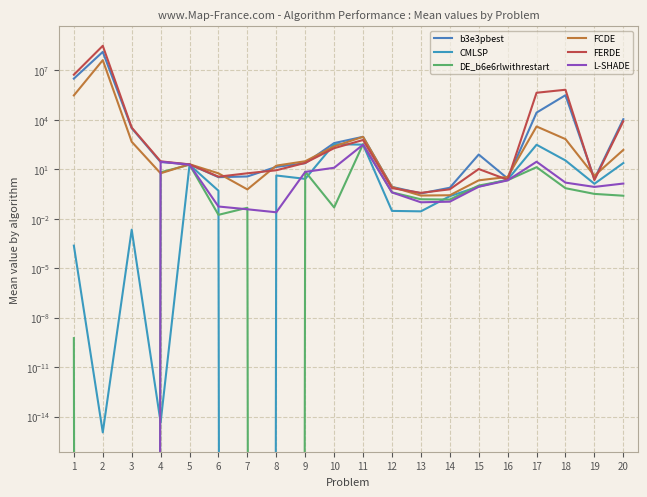

At which label does L-SHADE reach its peak?

11